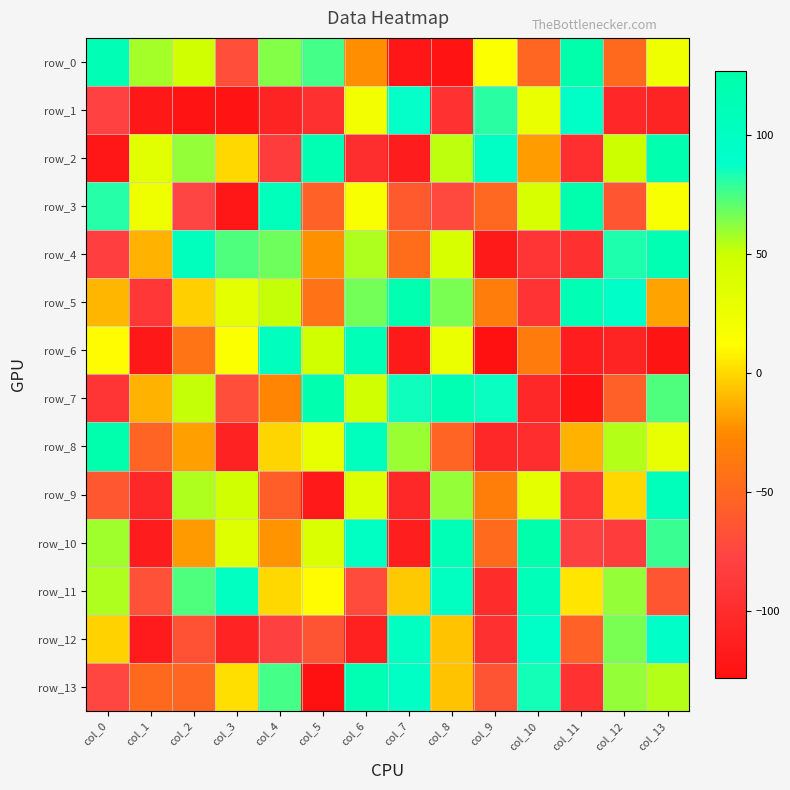

How many series are shown in this chart?

14